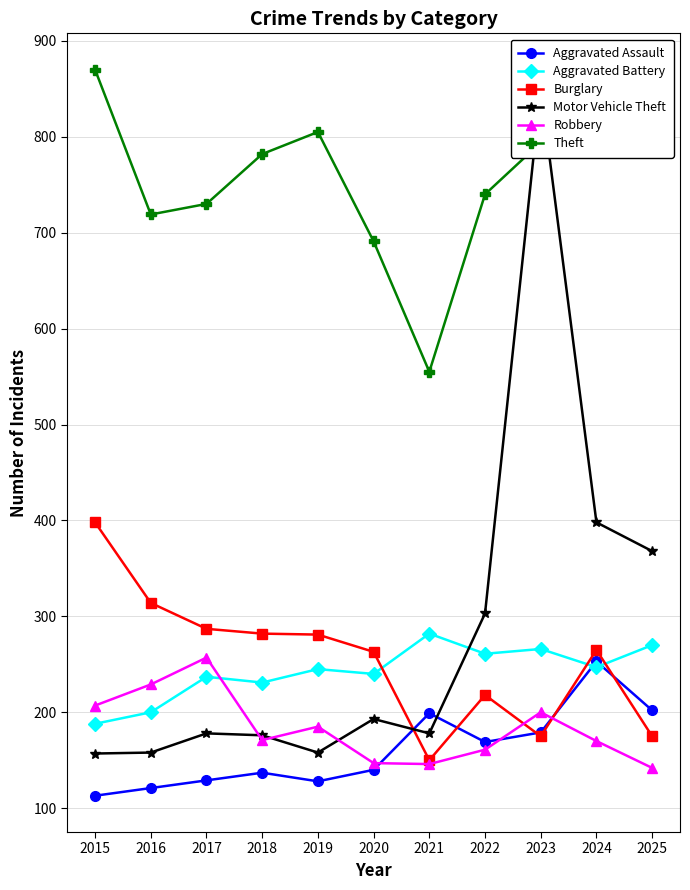

Reading left to right, list all the values displayed in this chart.

Aggravated Assault: 113	121	129	137	128	140	199	169	179	253	202
Aggravated Battery: 188	200	237	231	245	240	282	261	266	247	270
Burglary: 398	314	287	282	281	263	150	218	175	265	175
Motor Vehicle Theft: 157	158	178	176	158	193	178	303	850	398	368
Robbery: 207	229	257	171	185	147	146	161	200	170	142
Theft: 870	719	730	782	805	691	555	740	794	828	814